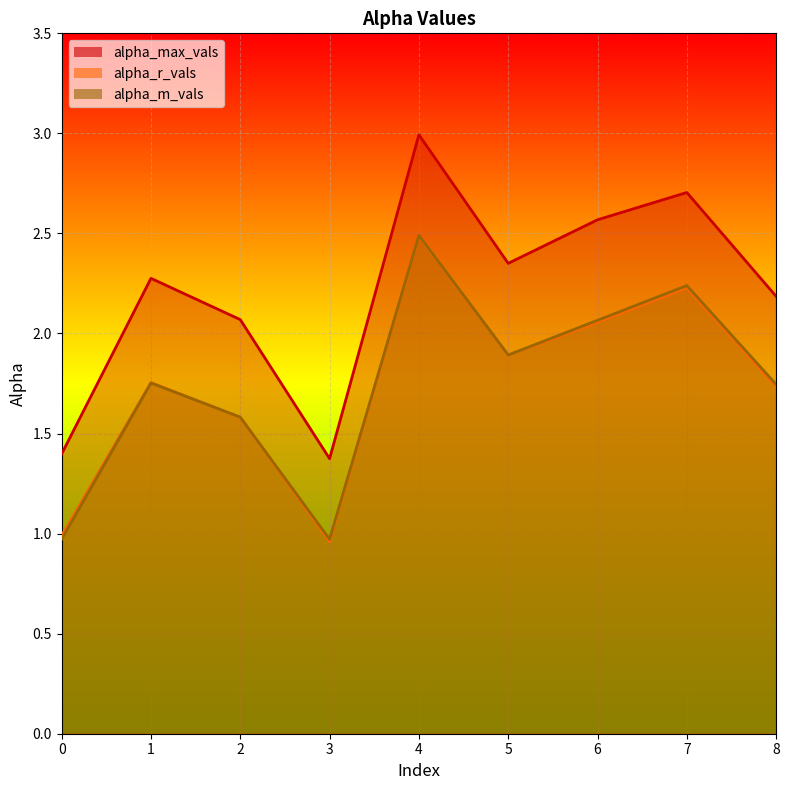

What is the value of the alpha_m_vals point at the 9th from the left?

1.7